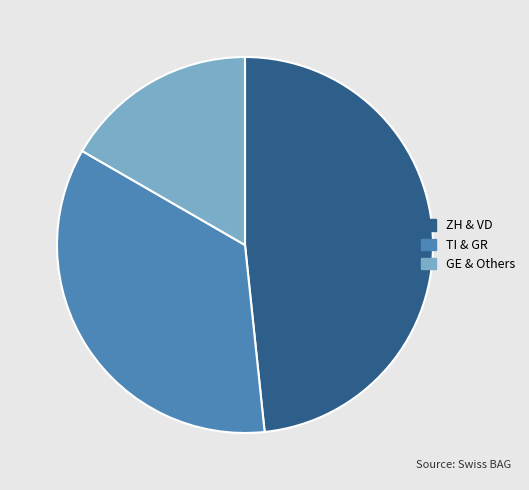

Rank the categories by value from highest to lowest.

ZH & VD, TI & GR, GE & Others